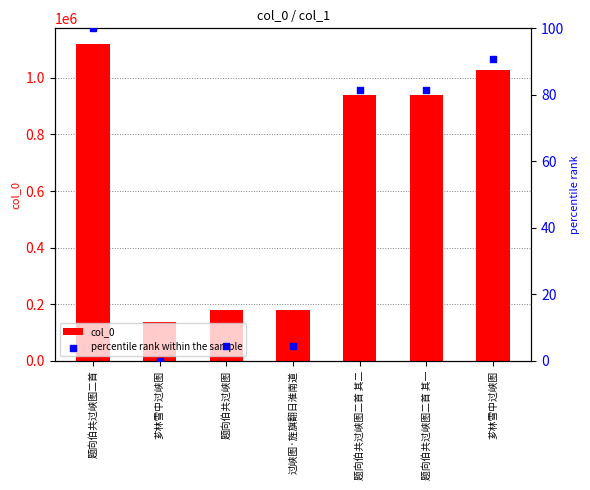

Which series has the largest Y range (max minus min)?

col_0